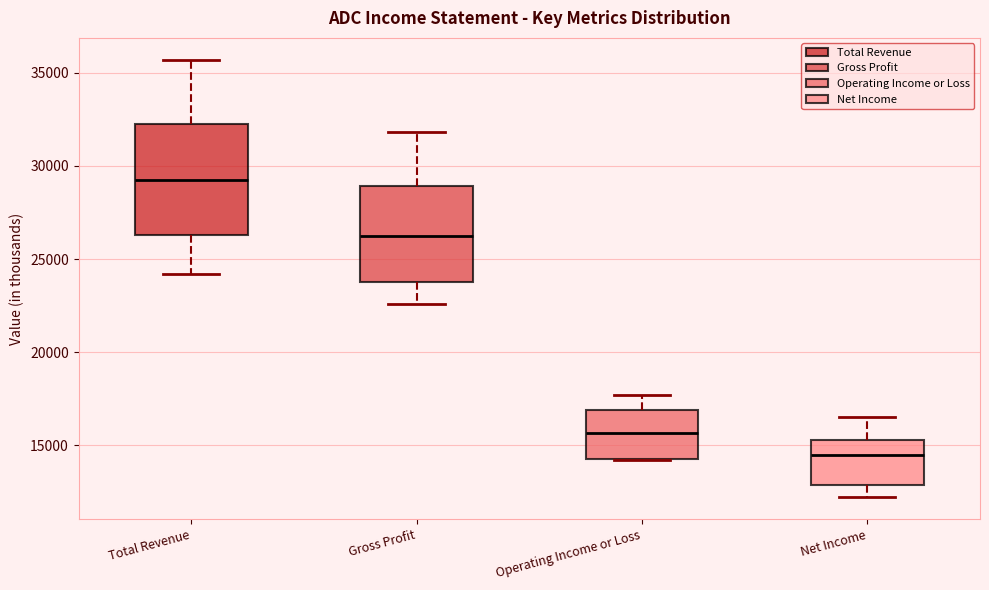

Reading left to right, transcribe this box plot: for each box, give where its median line is, the range the box spans, and where its two whiskers end, as read against the y-axis. The values are not printed on the chart, so give them approximately, as read against the axis.

Total Revenue: median 29500, box 26500 to 32500, whiskers 24000 to 35500
Gross Profit: median 26500, box 24000 to 29000, whiskers 22500 to 32000
Operating Income or Loss: median 15500, box 14500 to 17000, whiskers 14000 to 17500
Net Income: median 14500, box 13000 to 15500, whiskers 12000 to 16500